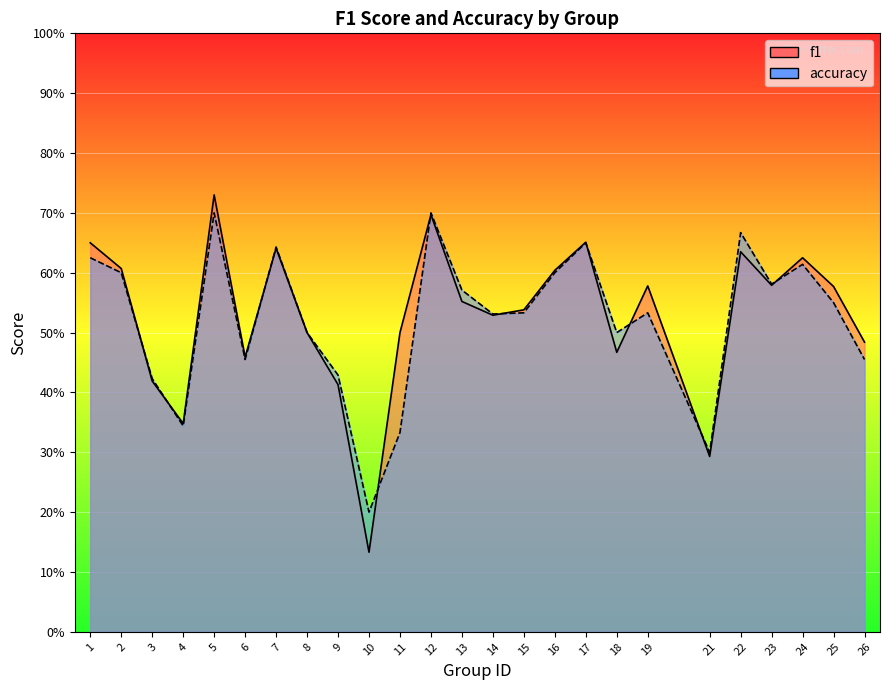

True or false: accuracy and f1 intersect in this chart.

True